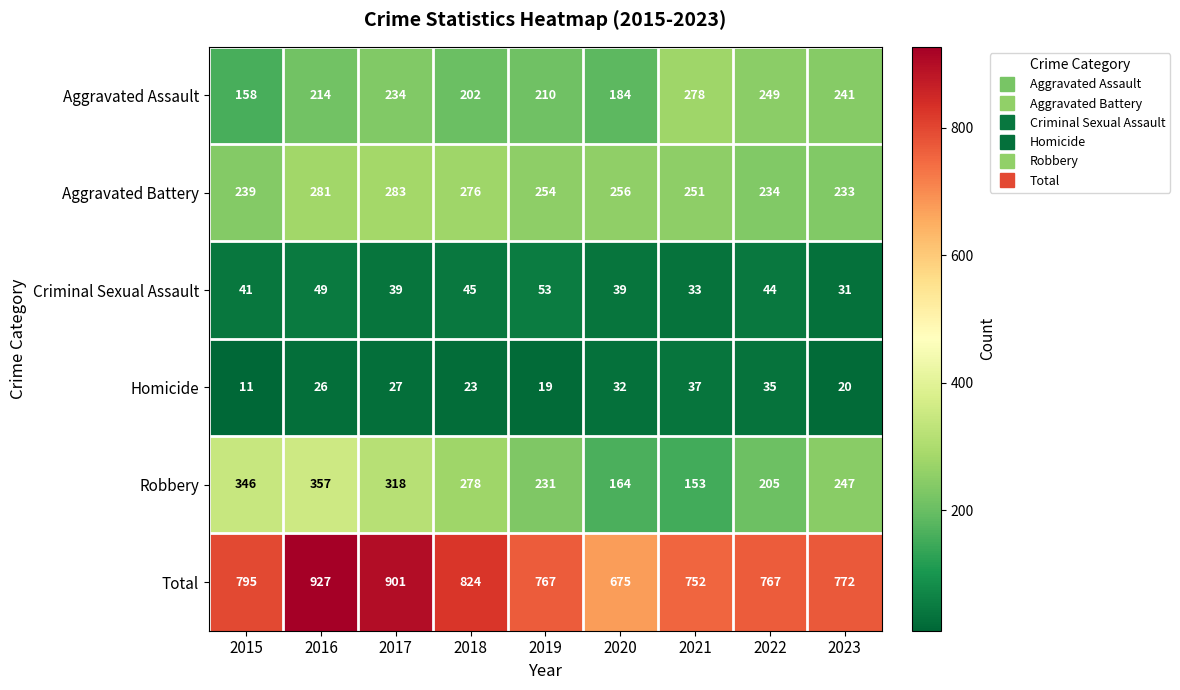

Where does the Aggravated Battery series first go above 254?

2016